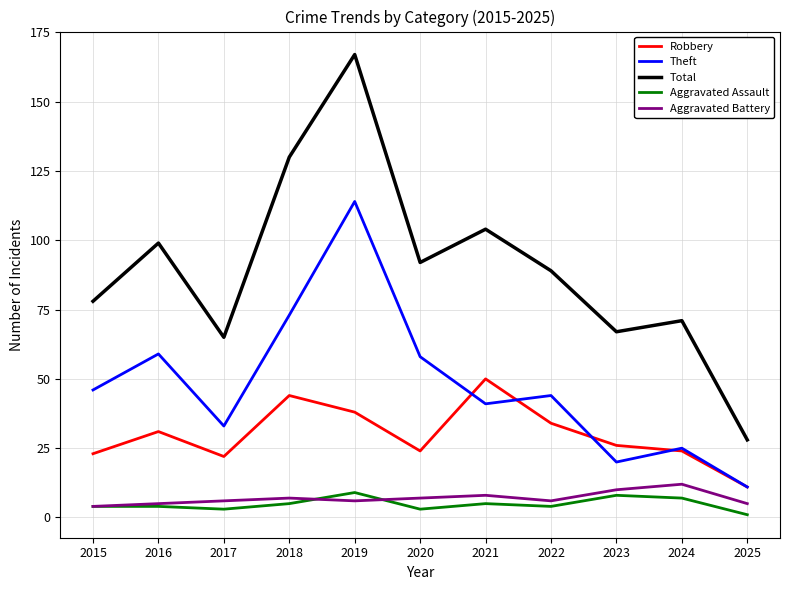

How many distinct data groups are displayed?

5